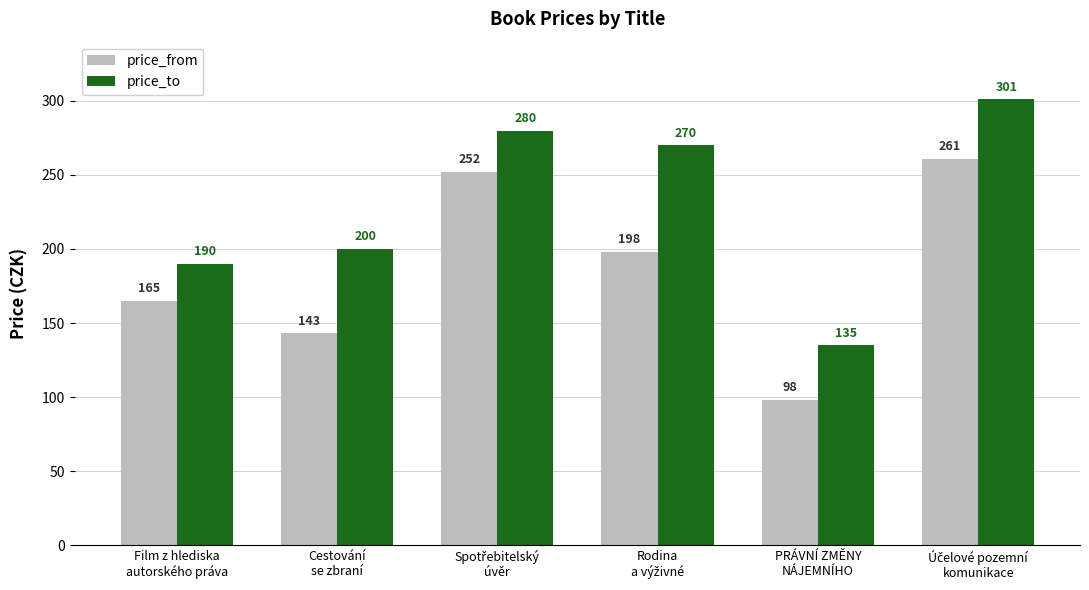

What is the highest value of the price_from series?

261